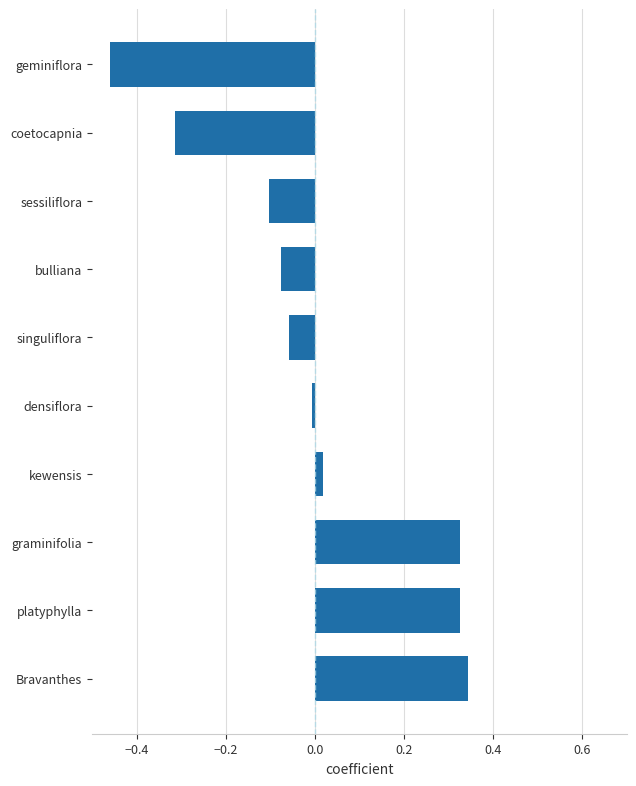

Which has a higher value, kewensis or sessiliflora?

kewensis